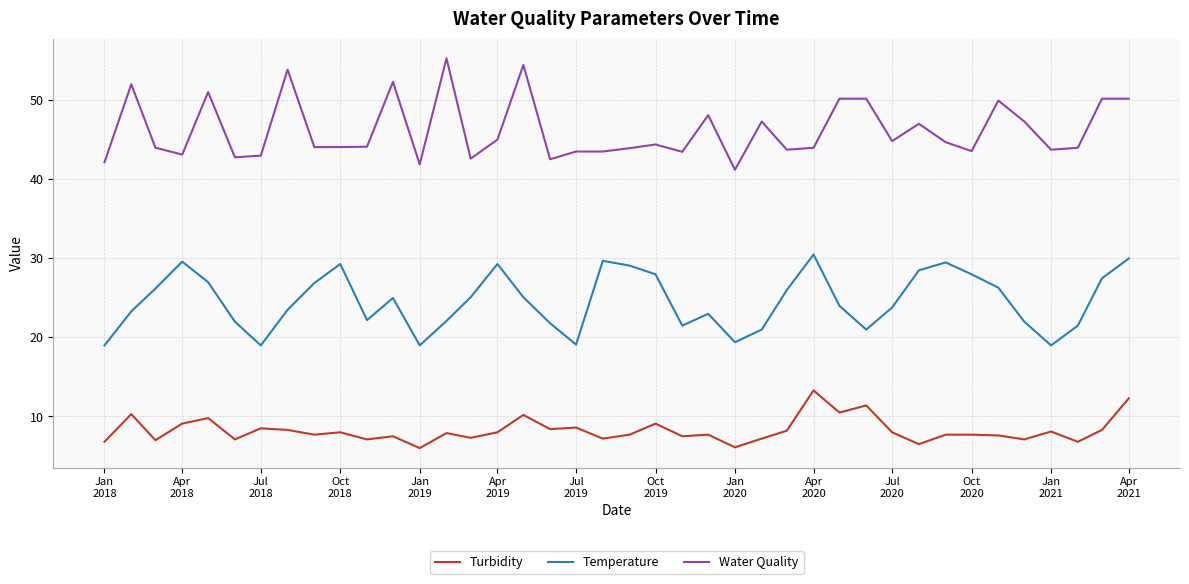

List the series in order of their peak value, highest first.

Water Quality, Temperature, Turbidity